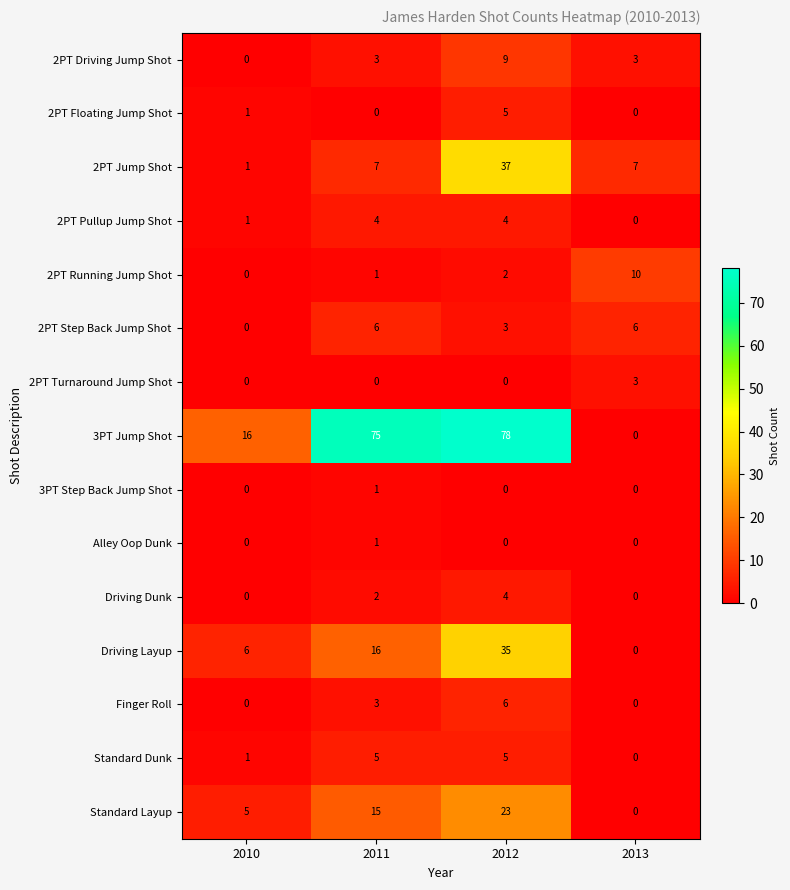

Between 2011 and 2013, which series saw the biggest shift?

3PT Jump Shot